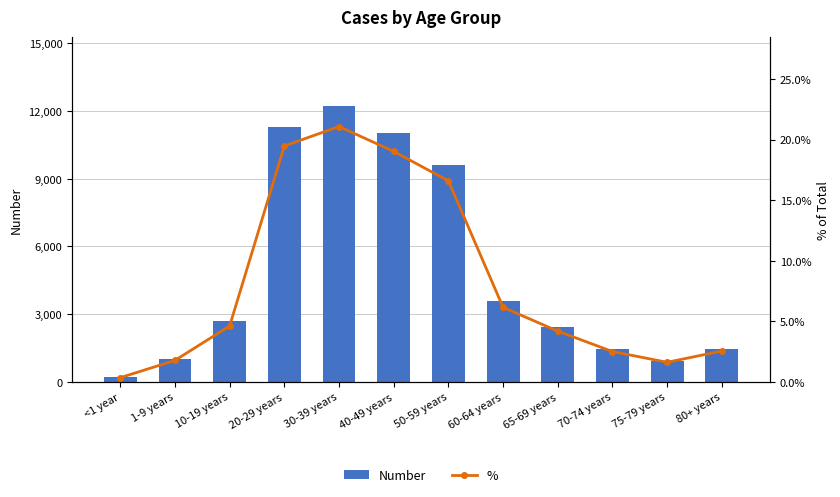

At which category is the sum across all series the highest?

30-39 years